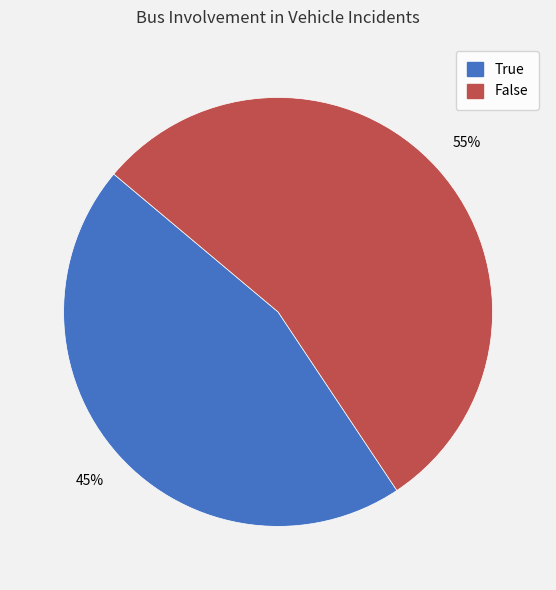

How many segments does this pie chart have?

2